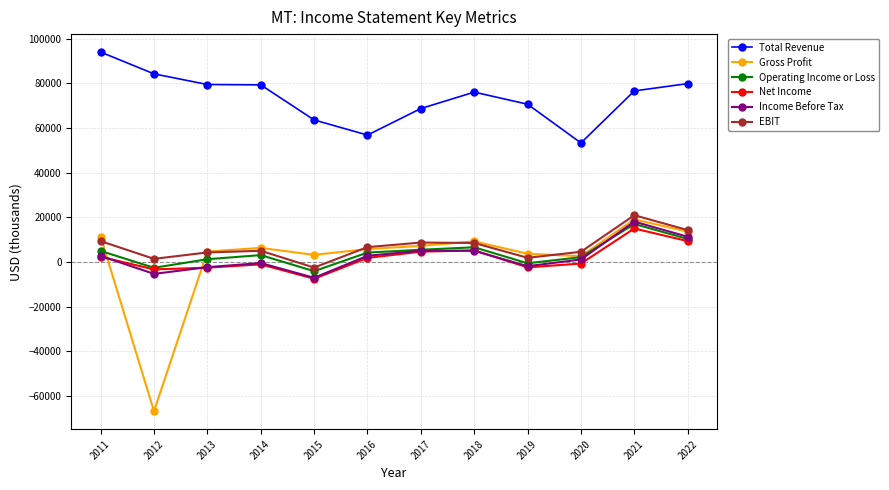

At which category is the sum across all series the highest?

2021